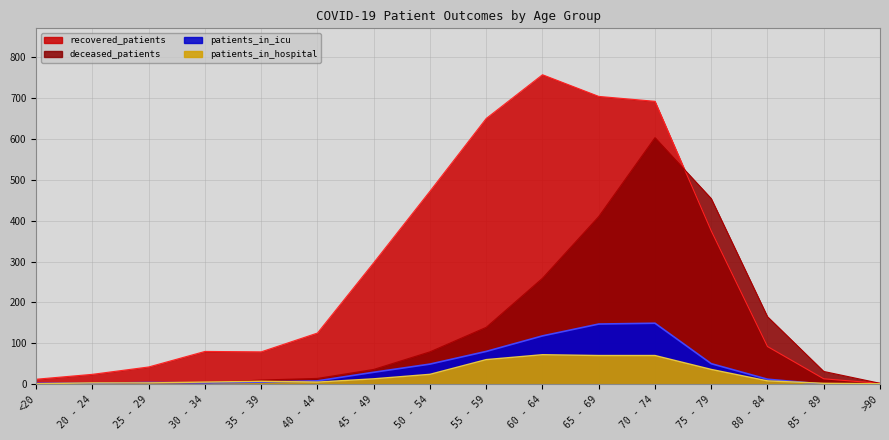

What is the sum of all deceased_patients values?

2209